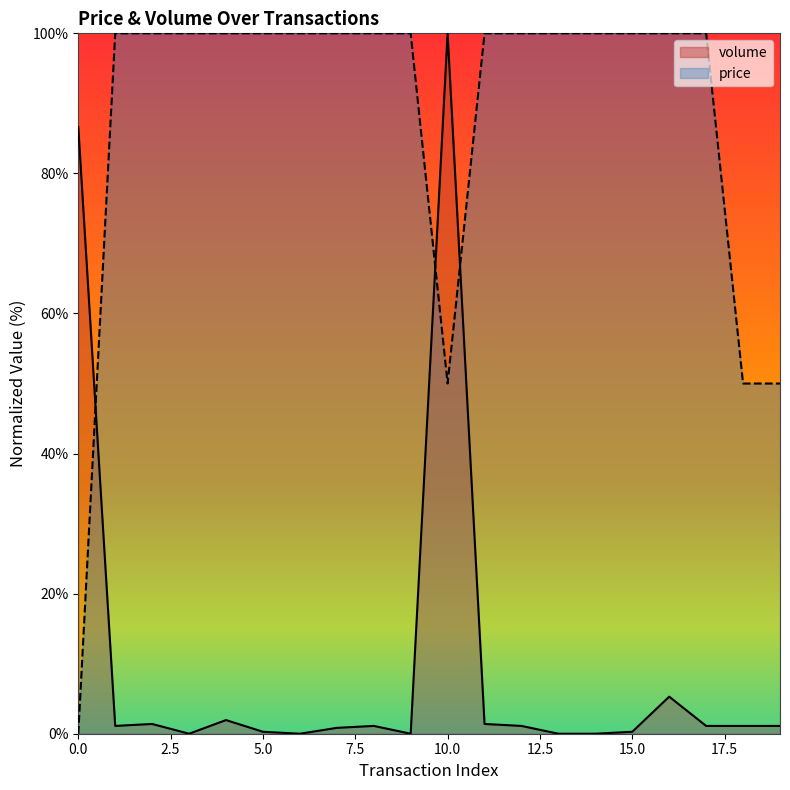

What is the sum of the price values at 18 and 0?

50.0